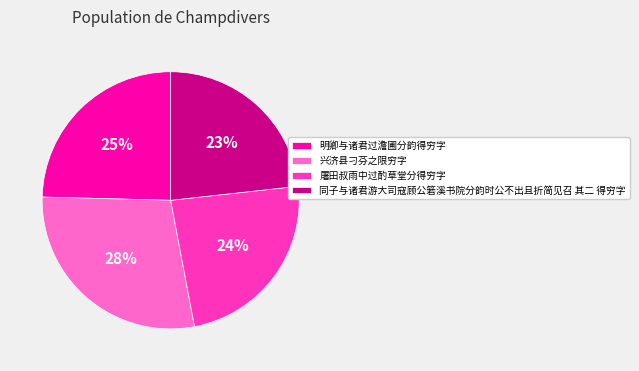

Is there any slice that represents more than half of the pie?

No